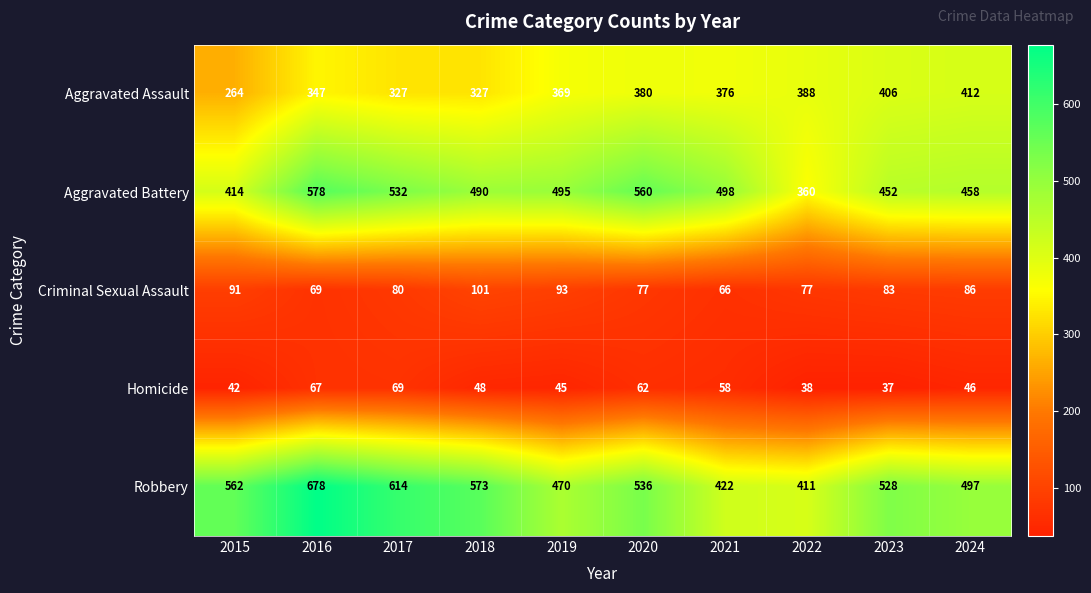

Which series has the widest spread of values?

Robbery